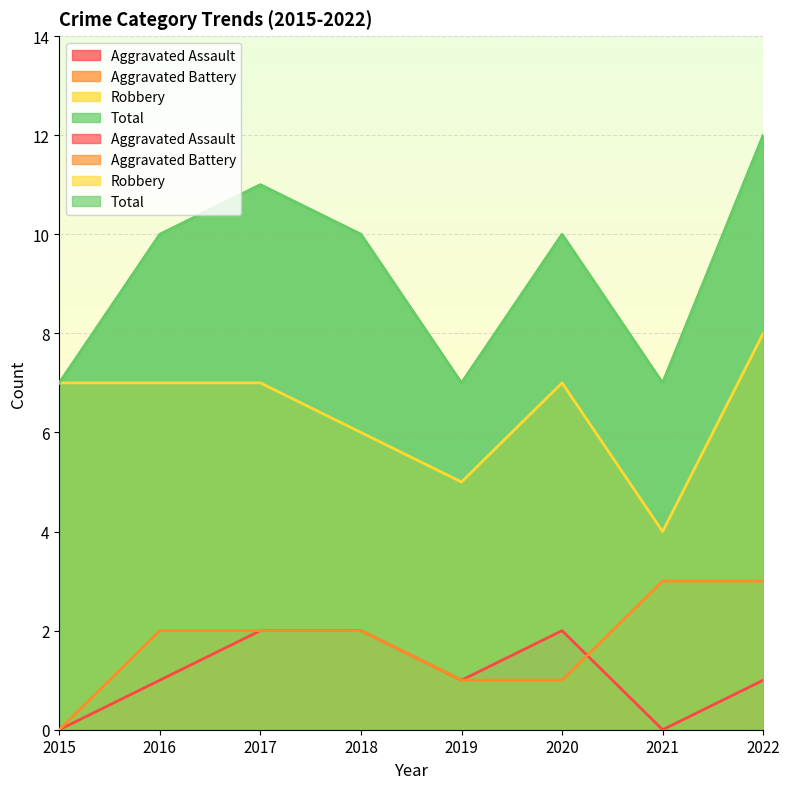

True or false: Aggravated Battery has a value of 0 at 2018.

False